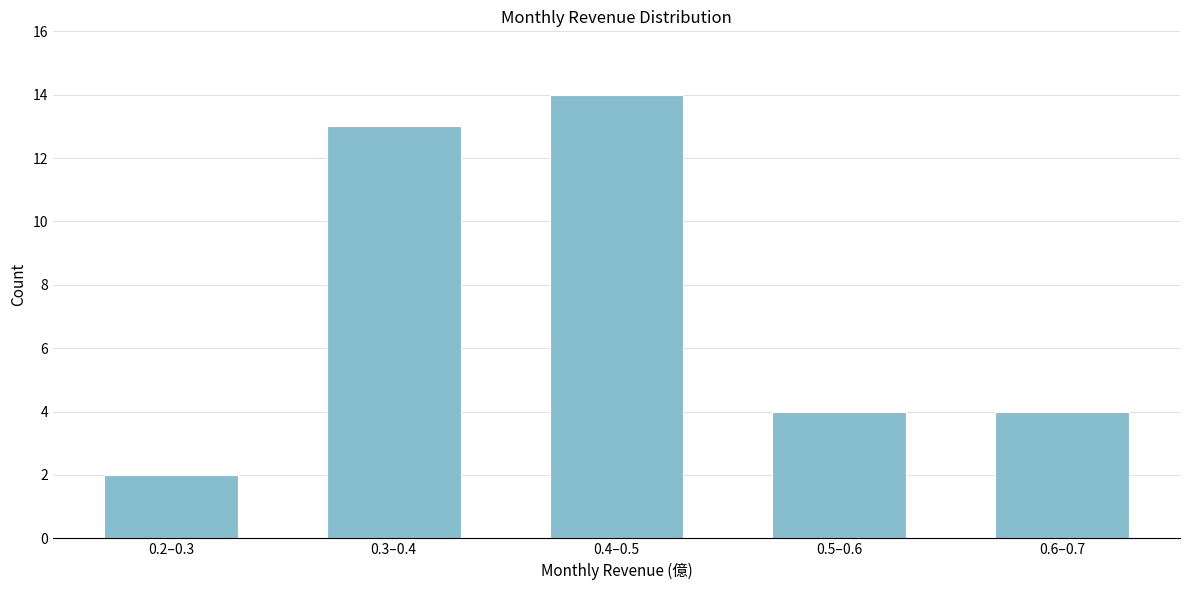

Reading right to left, extract all data points from this chart.

4	4	14	13	2